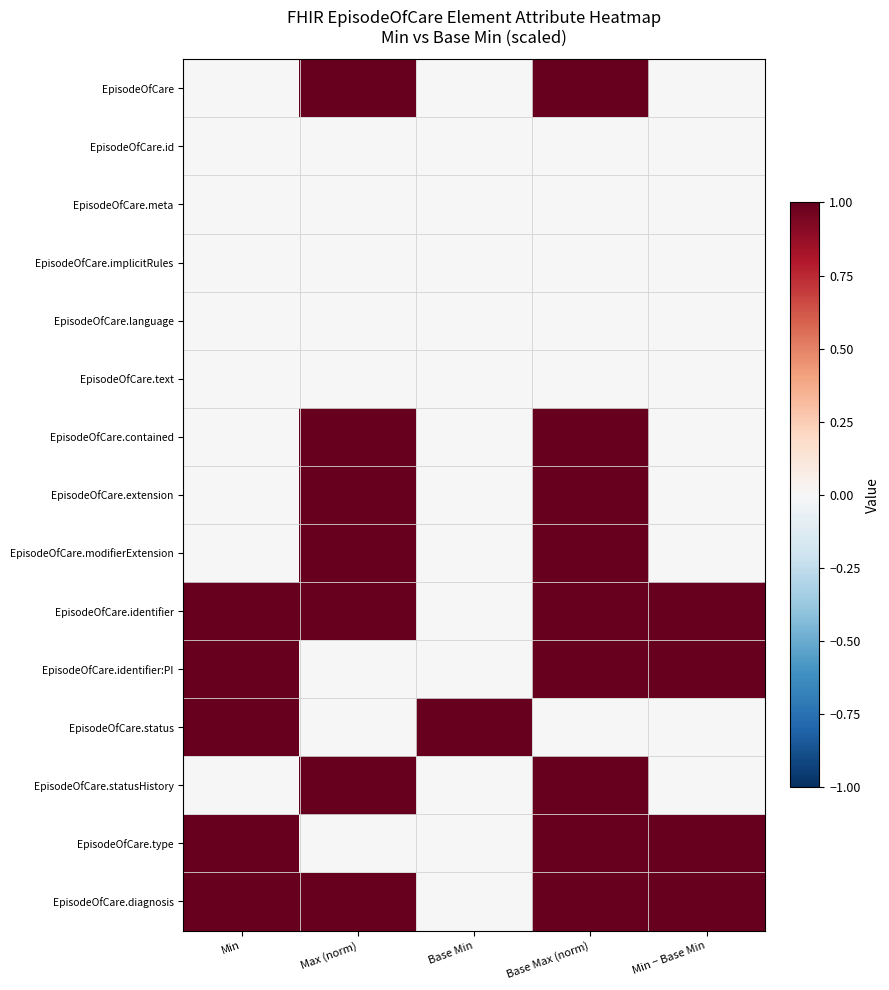

What is the spread (max minus min) of values at Base Max (norm)?

1.0